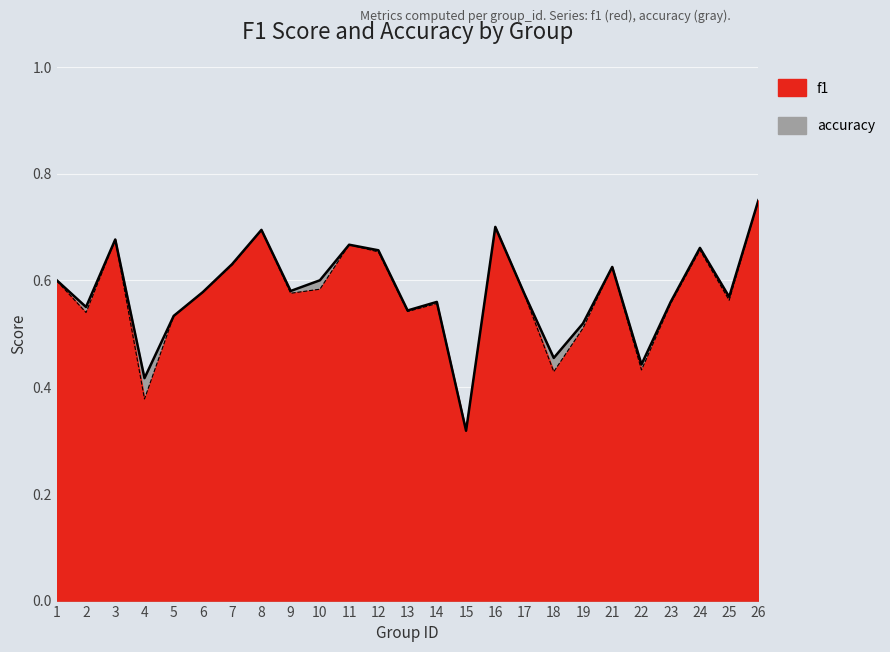

At 9, list the series in order from largest to smallest.

accuracy, f1